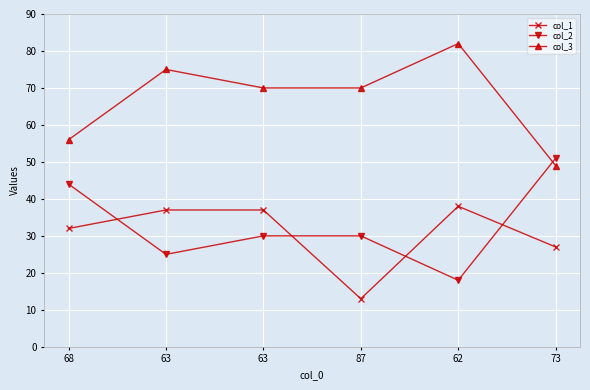

Where is the first local maximum for col_1?

62